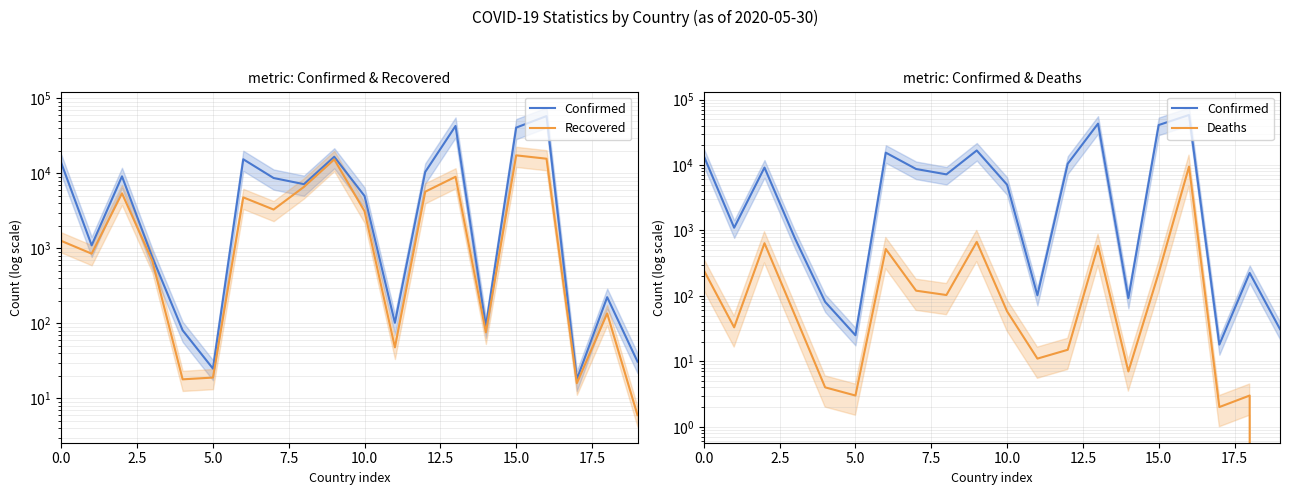

Which series has the widest spread of values?

Confirmed